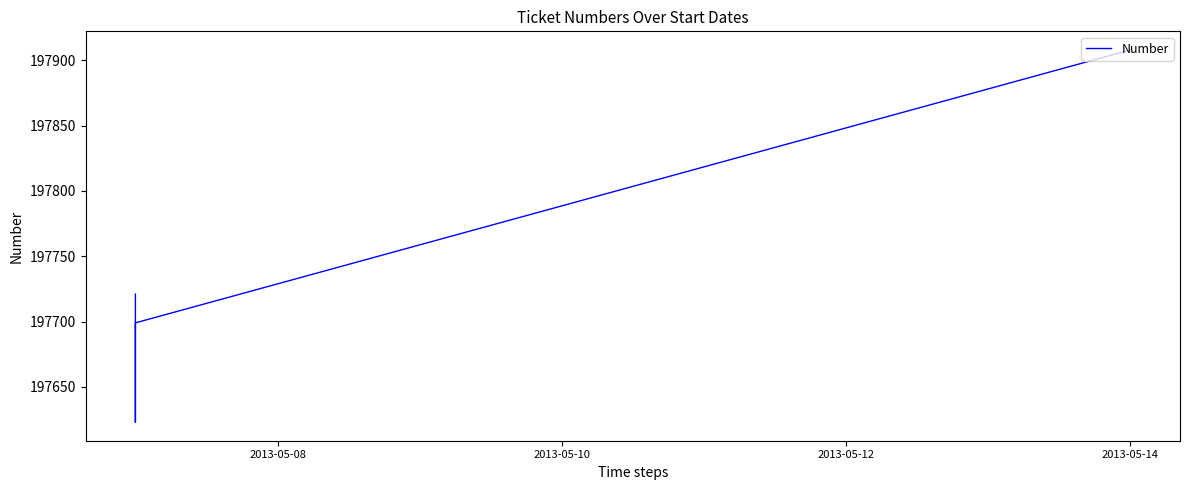

What is the label of the 4th point from the left?

2013-05-14